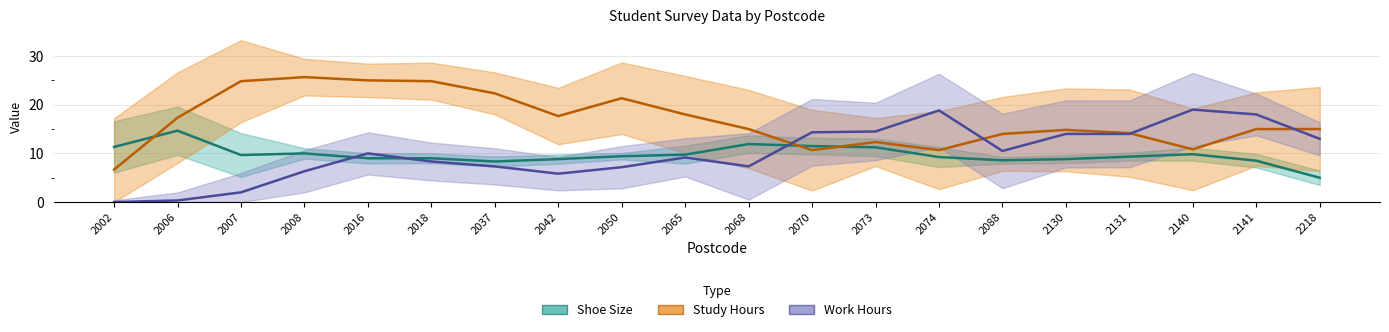

After their last crossing, which series has the higher values: Work Hours or Study Hours?

Study Hours